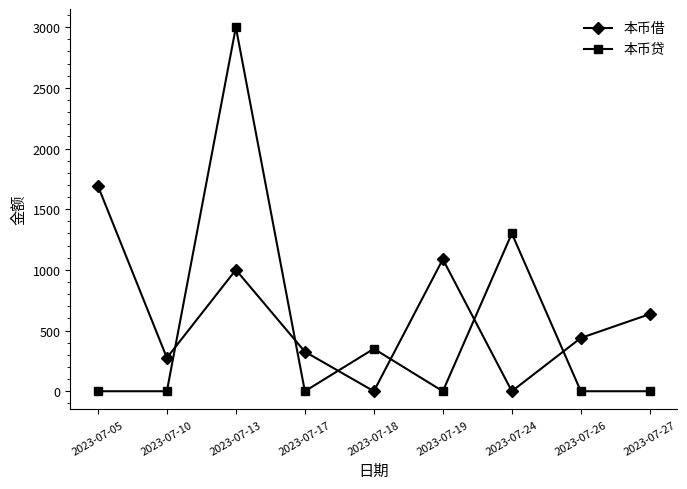

What is the difference between the maximum and minimum values in the 本币借 series?

1693.2